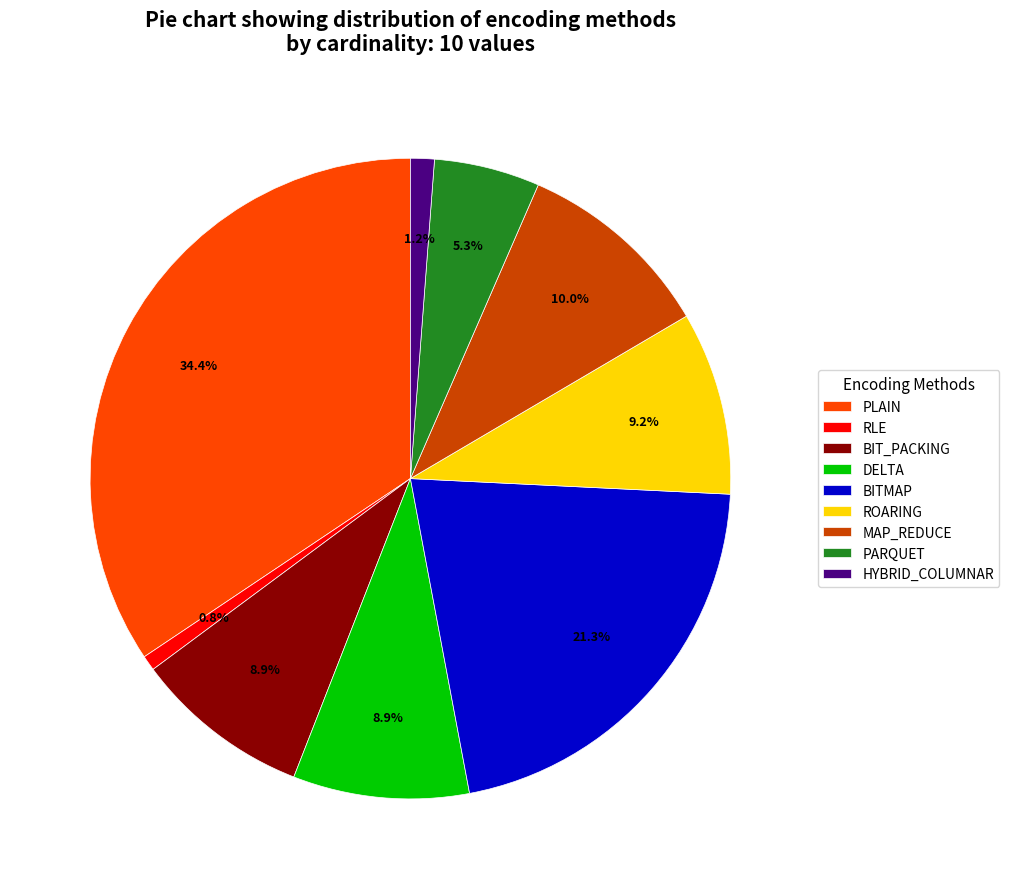

Which slice is the largest?

PLAIN